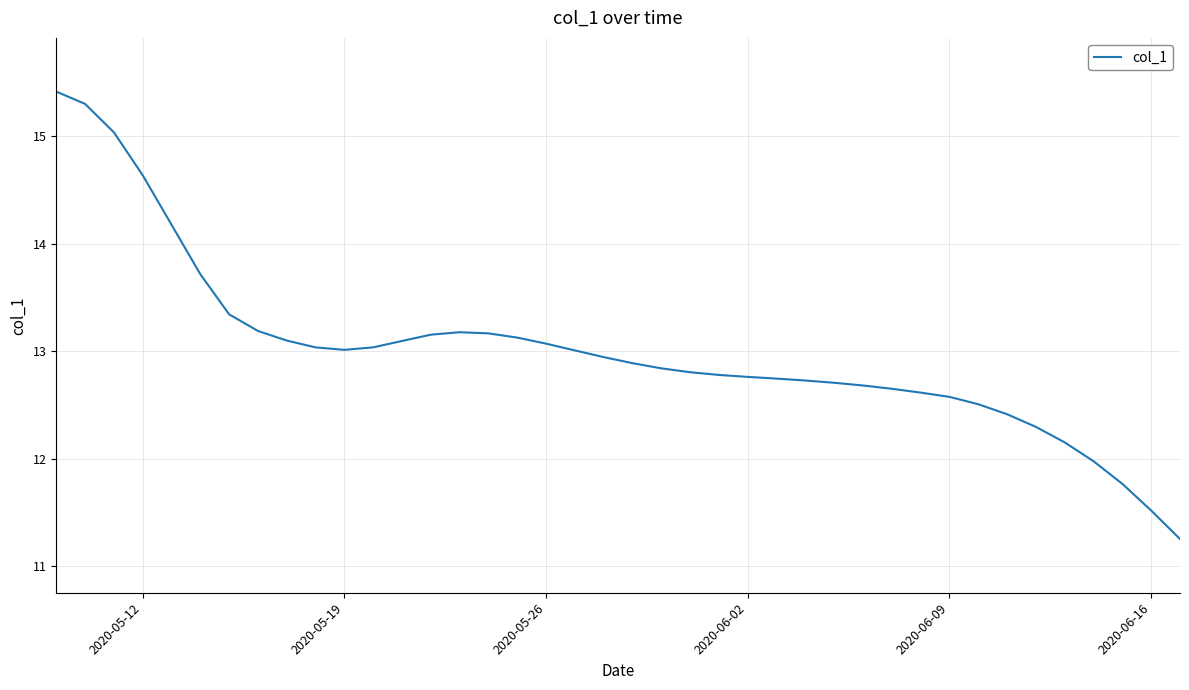

What is the difference between the maximum and minimum values?

4.2